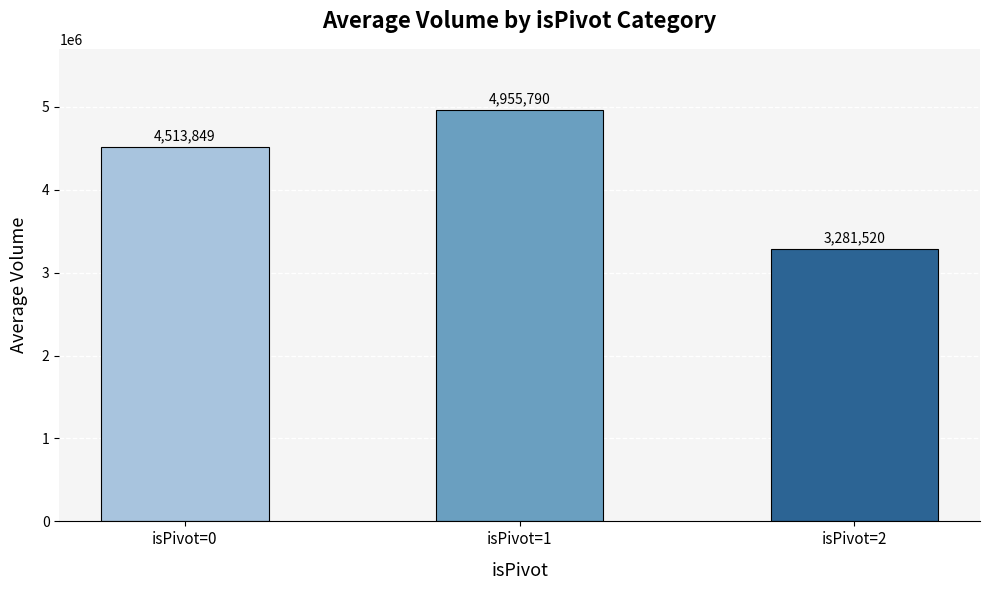

Approximately how many times larger is the value at isPivot=2 compared to isPivot=1?

0.7